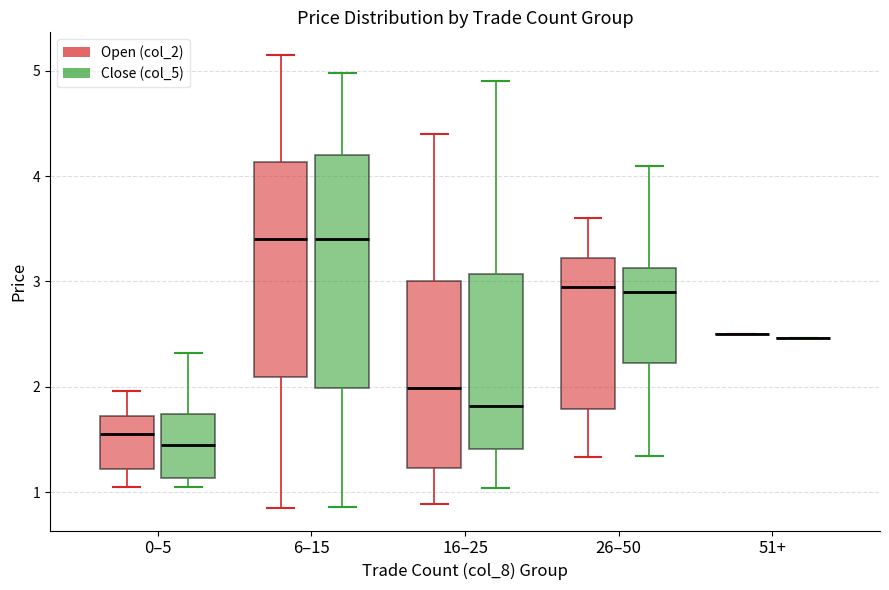

Reading left to right, read every box against the y-axis: the position of its median line, the range the box covers, and the ends of its whiskers. The values are not printed on the chart, so give them approximately, as read against the axis.

0–5 (Open (col_2)): median 1.6, box 1.2 to 1.7, whiskers 1.1 to 2.0
0–5 (Close (col_5)): median 1.5, box 1.1 to 1.7, whiskers 1.1 (just below the box's lower edge) to 2.3
6–15 (Open (col_2)): median 3.4, box 2.1 to 4.1, whiskers 0.9 to 5.2
6–15 (Close (col_5)): median 3.4, box 2.0 to 4.2, whiskers 0.9 to 5.0
16–25 (Open (col_2)): median 2.0, box 1.2 to 3.0, whiskers 0.9 to 4.4
16–25 (Close (col_5)): median 1.8, box 1.4 to 3.1, whiskers 1.0 to 4.9
26–50 (Open (col_2)): median 3.0, box 1.8 to 3.2, whiskers 1.3 to 3.6
26–50 (Close (col_5)): median 2.9, box 2.2 to 3.1, whiskers 1.3 to 4.1
51+ (Open (col_2)): box collapsed to a line at 2.5, whiskers 2.5 to 2.5
51+ (Close (col_5)): box collapsed to a line at 2.5, whiskers 2.5 to 2.5